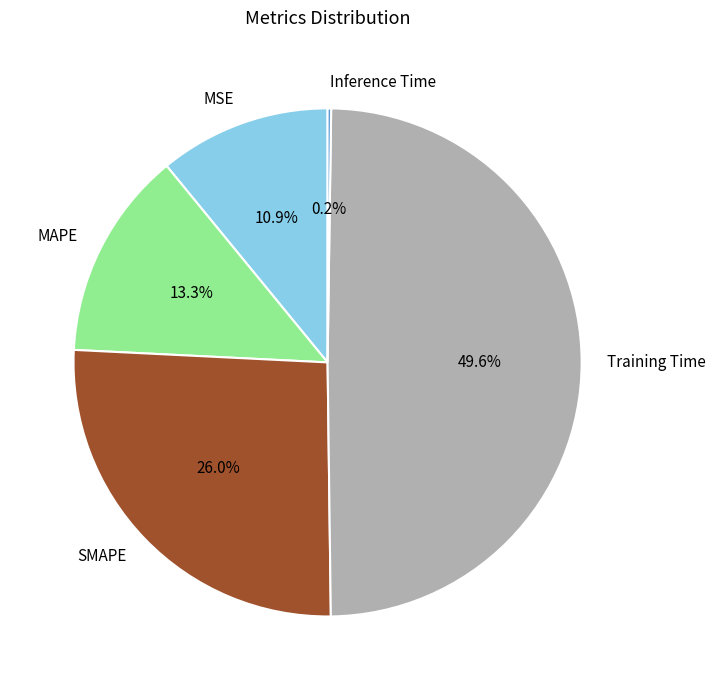

What is the largest slice in the pie chart?

Training Time